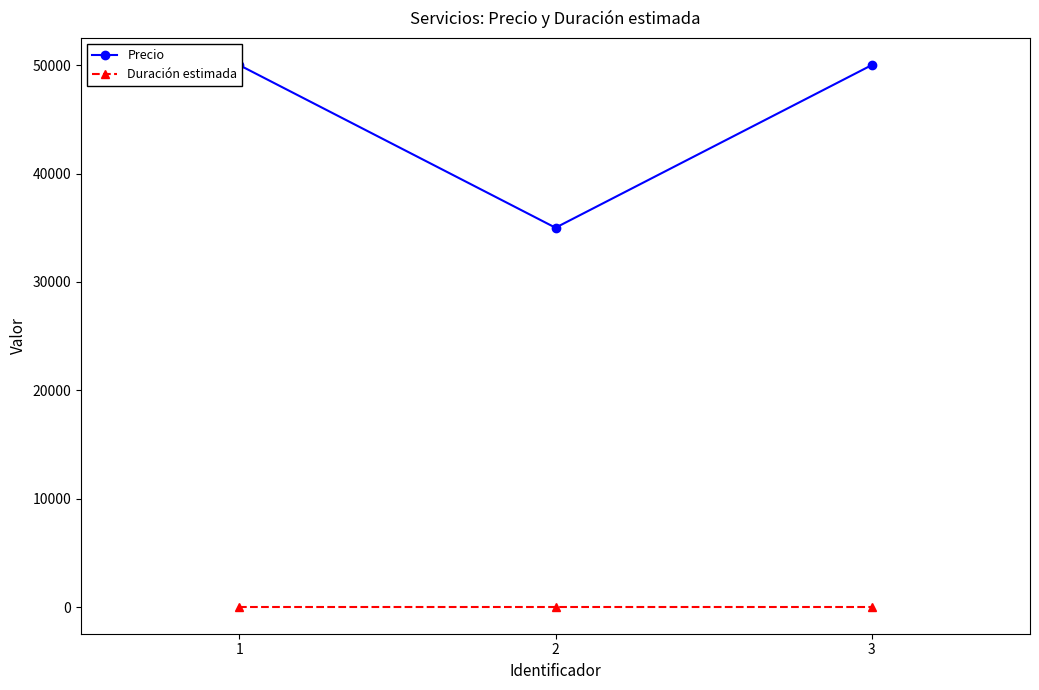

What is the difference between the Precio values at 3 and 2?

15000